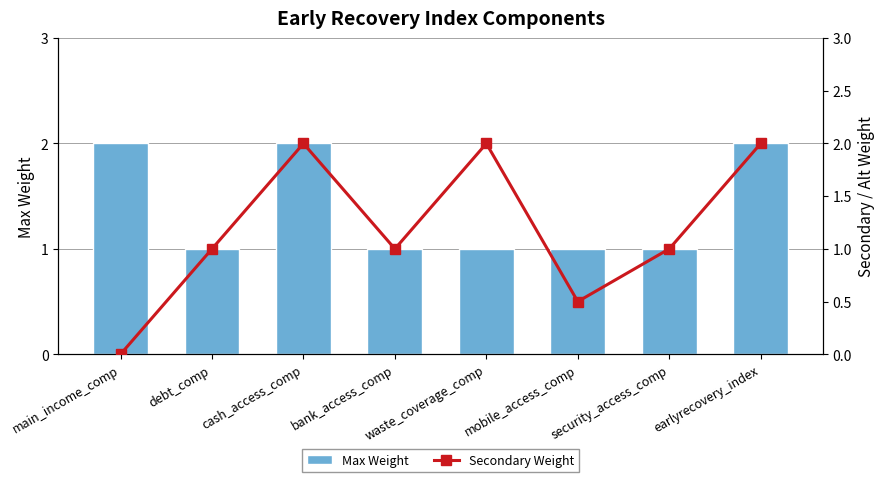

The value of Secondary Weight at earlyrecovery_index is 0.5. True or false?

False